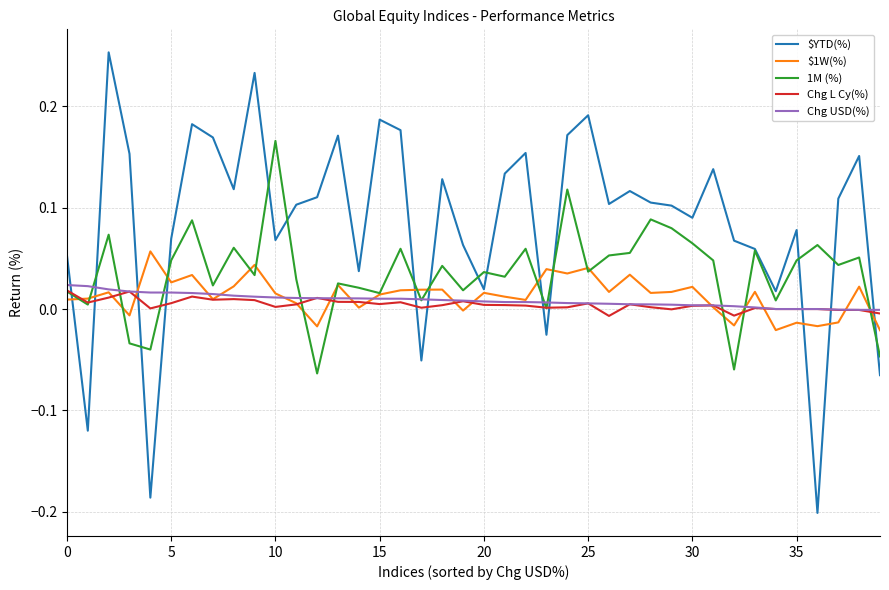

How many times do Chg USD(%) and $YTD(%) cross each other?

11